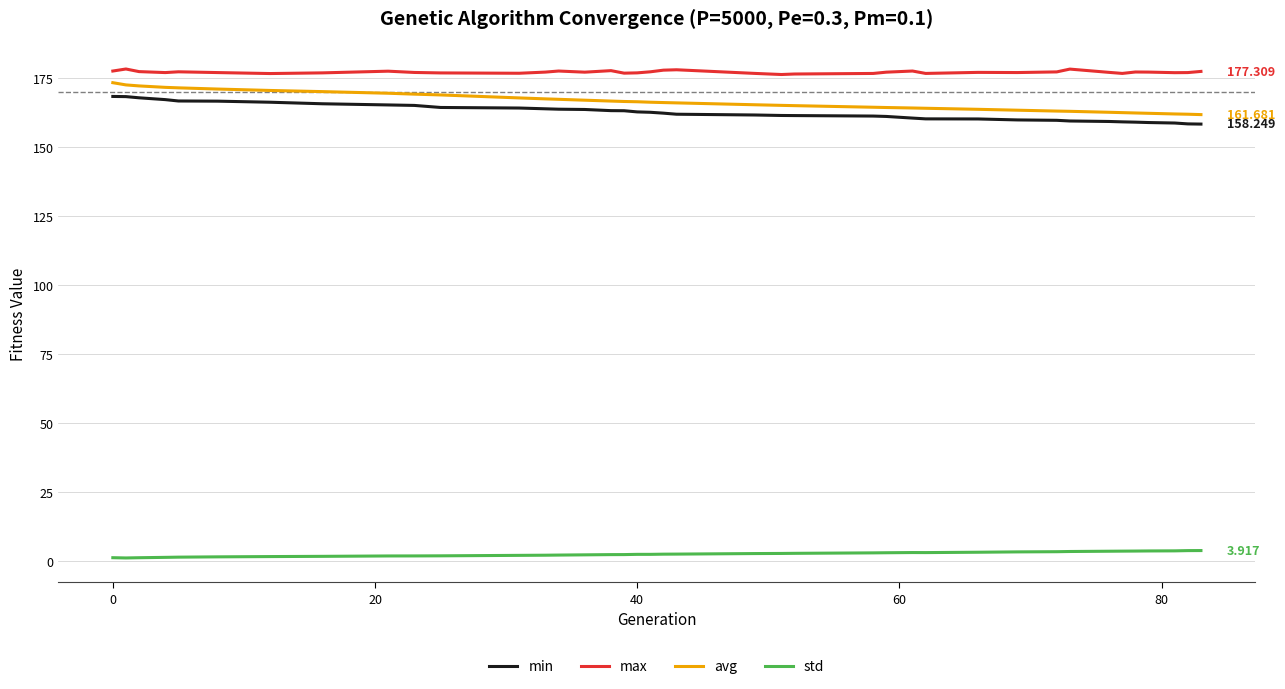

True or false: std and max cross at least once.

False